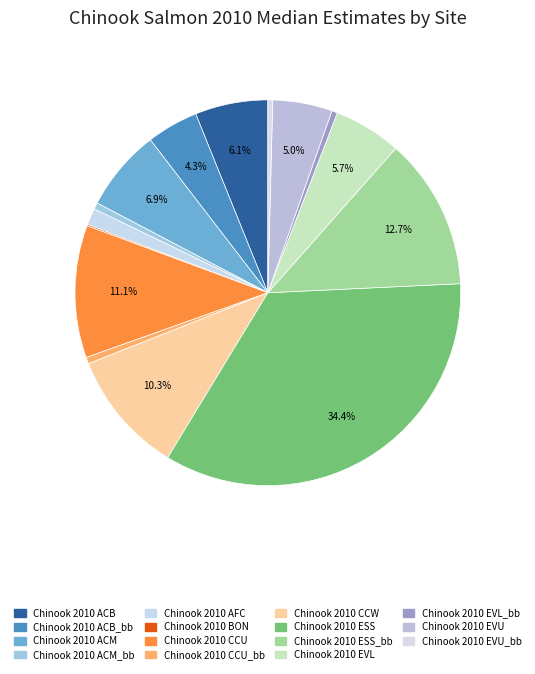

How many slices are in this pie chart?

15